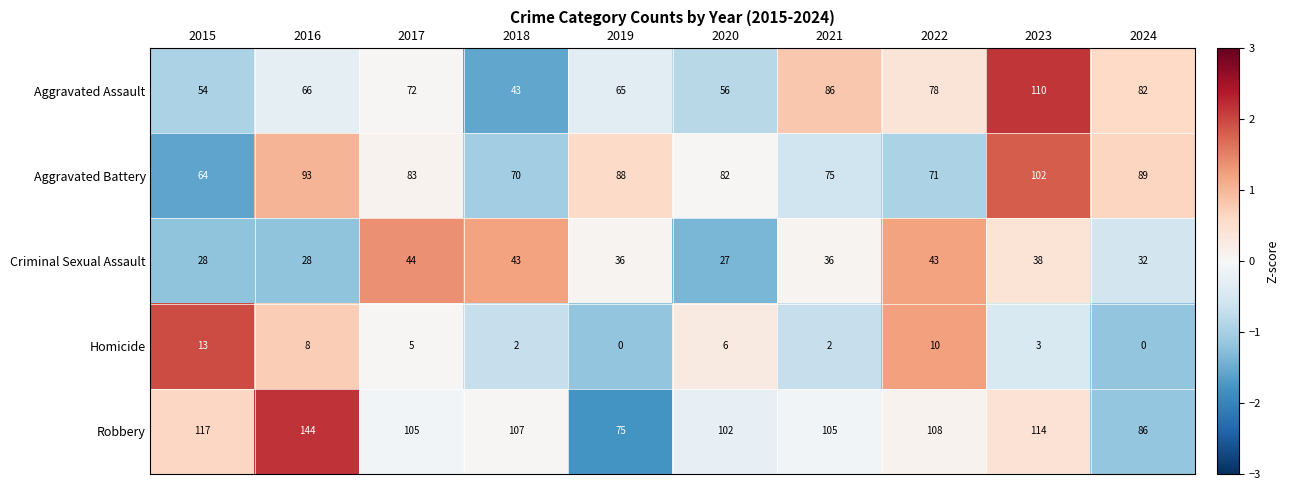

At which label does Criminal Sexual Assault reach its peak?

2017